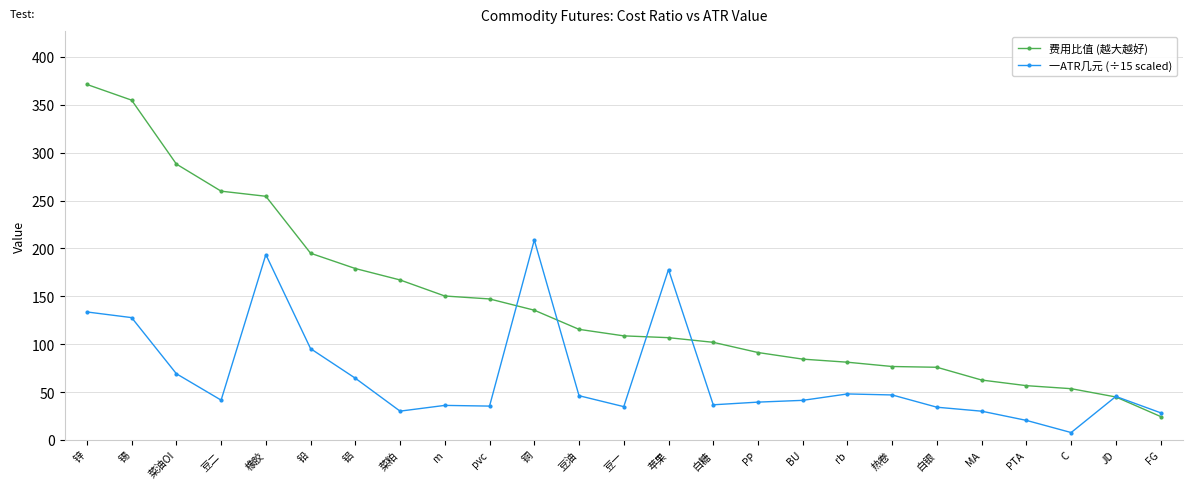

How many times do 费用比值 (越大越好) and 一ATR几元 (÷15 scaled) cross each other?

5